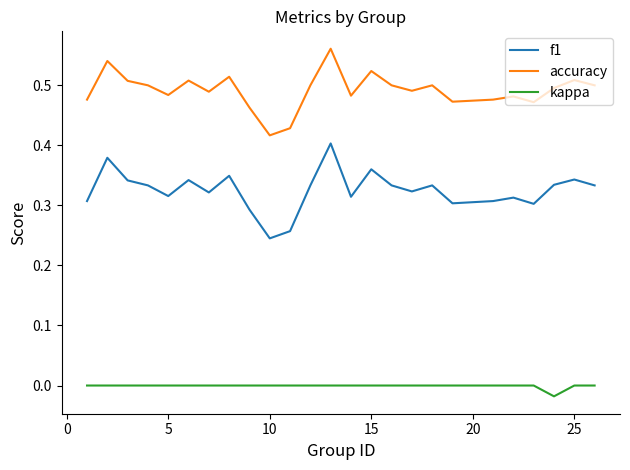

Which series has the largest total across all categories?

accuracy